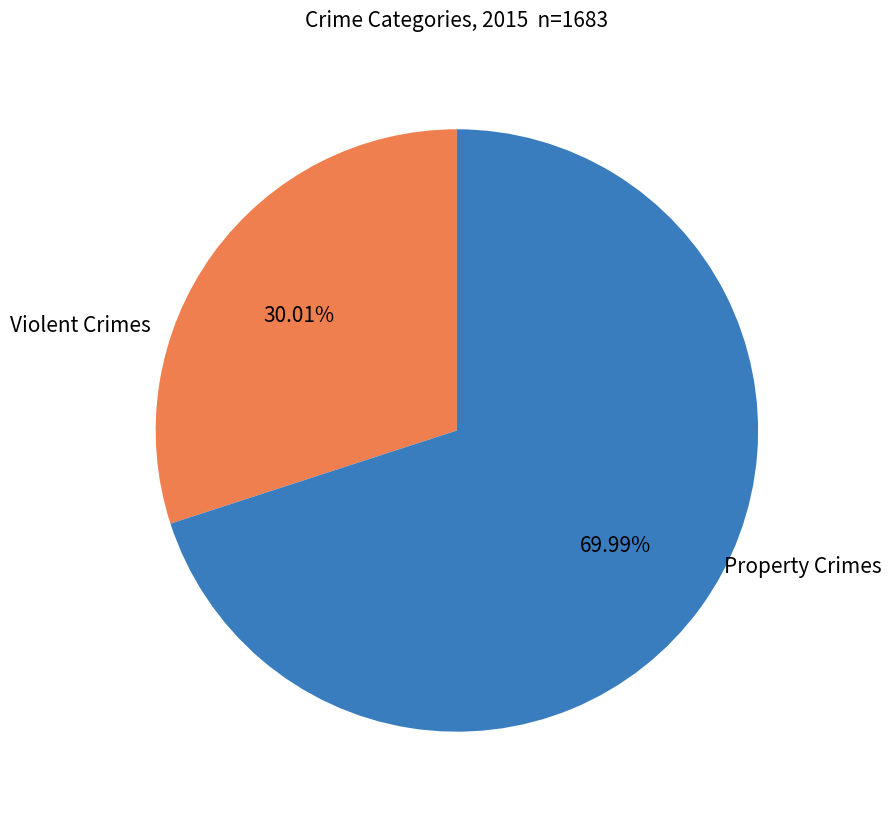

Is there any slice that represents more than half of the pie?

Yes